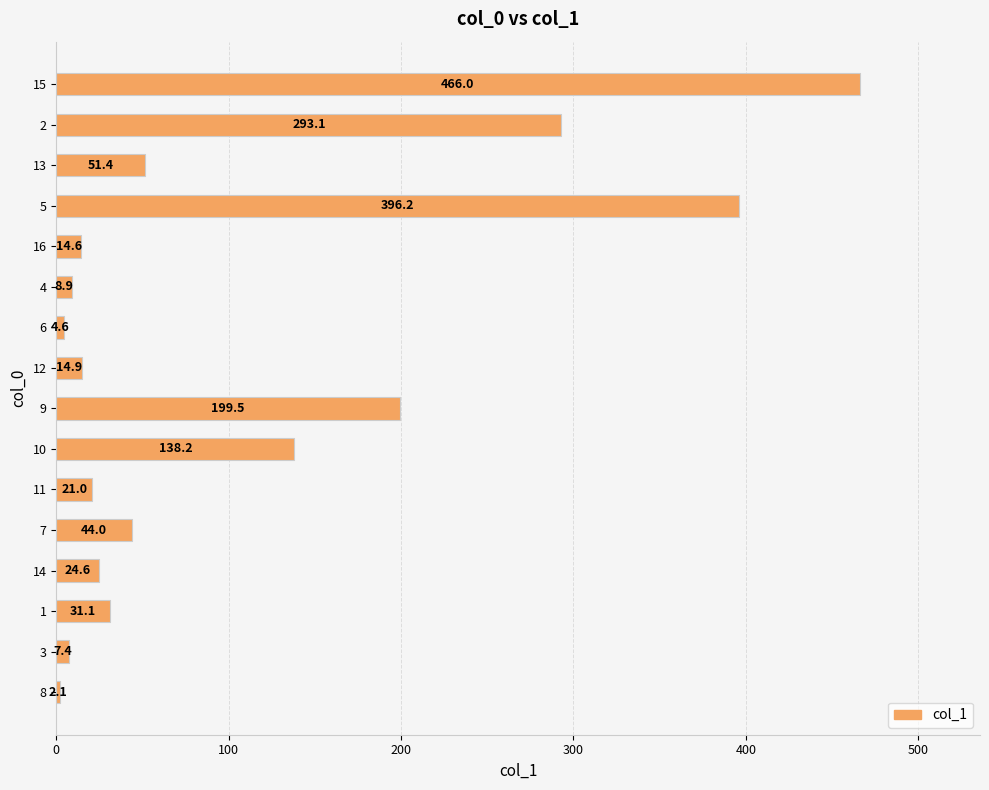

Rank the categories by value from lowest to highest.

8, 6, 3, 4, 16, 12, 11, 14, 1, 7, 13, 10, 9, 2, 5, 15